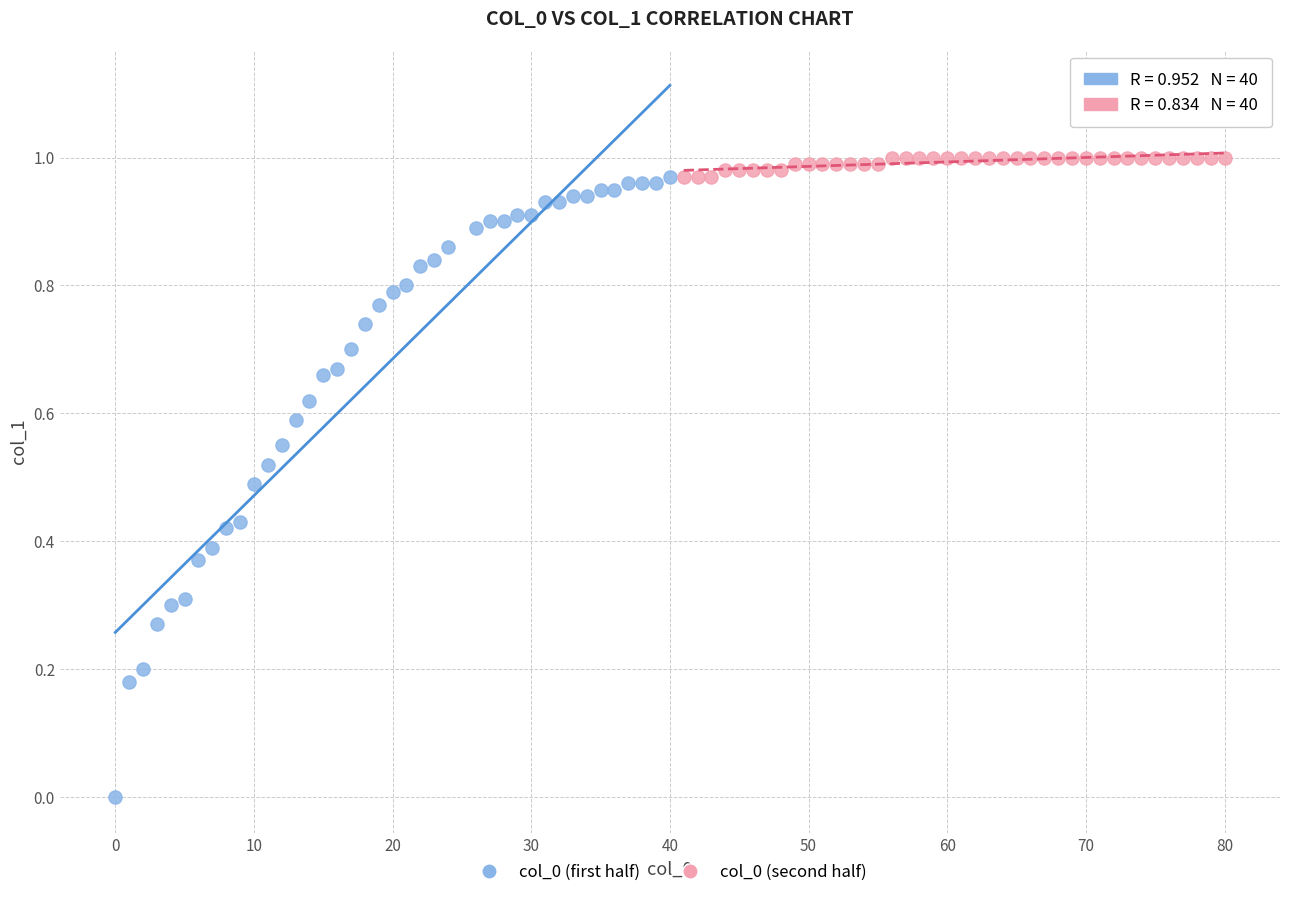

What are all the series names shown in the legend?

col_0 (first half), col_0 (second half)